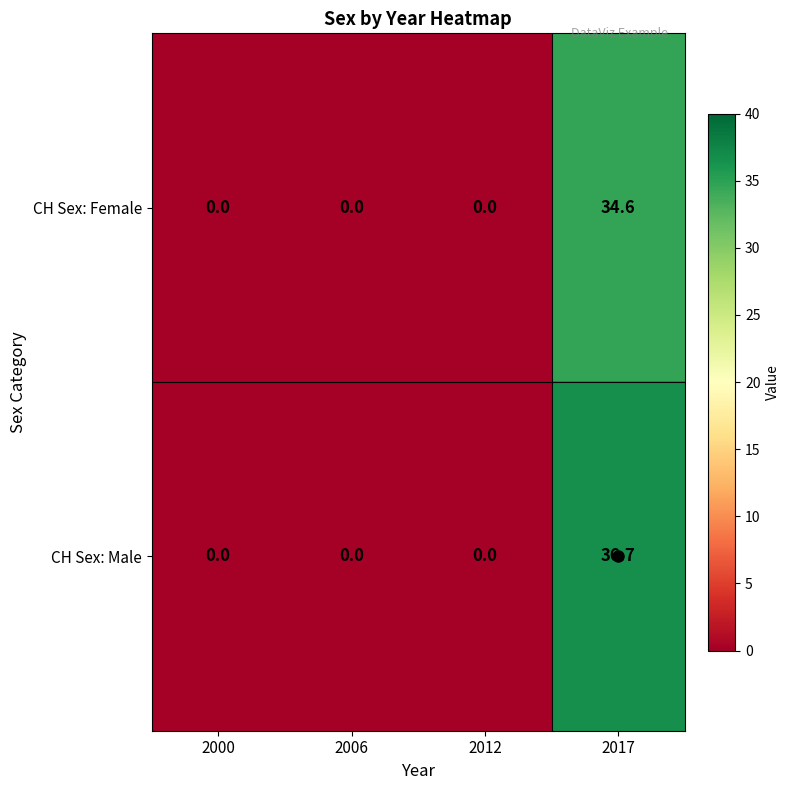

At which category does the chart reach its peak across all series?

2017